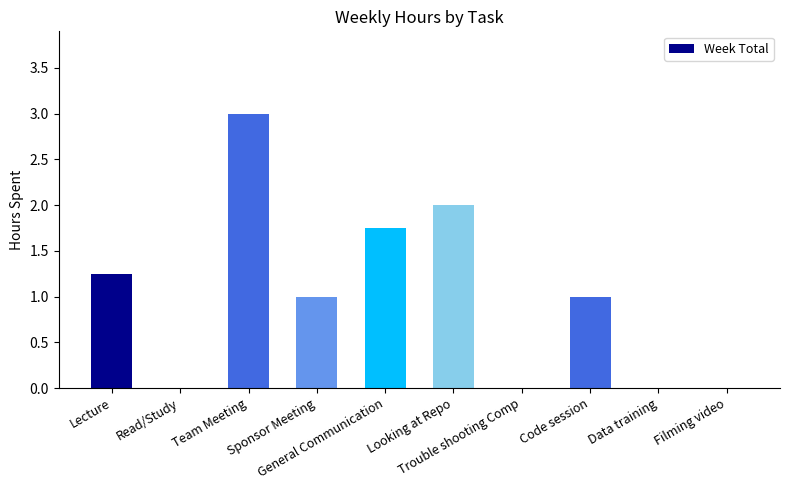

How many data points does each series have?

10